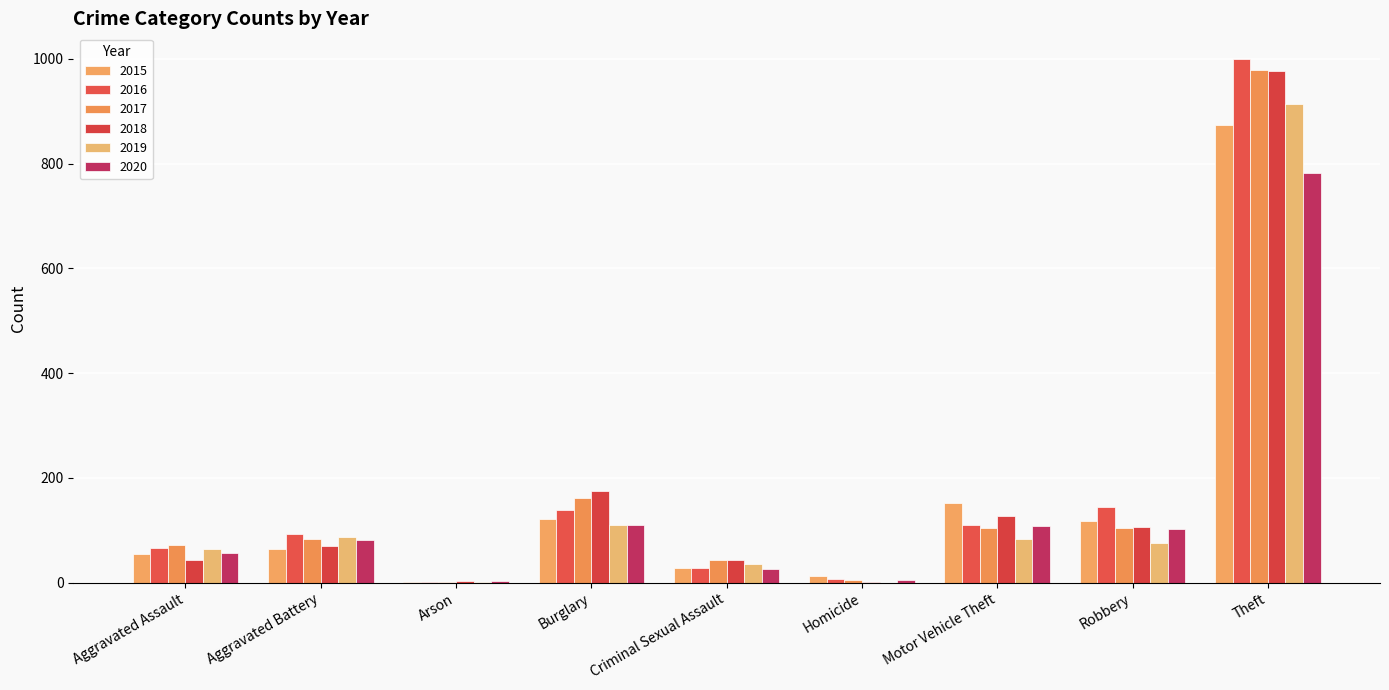

What value does the 2015 series have at Burglary?

121